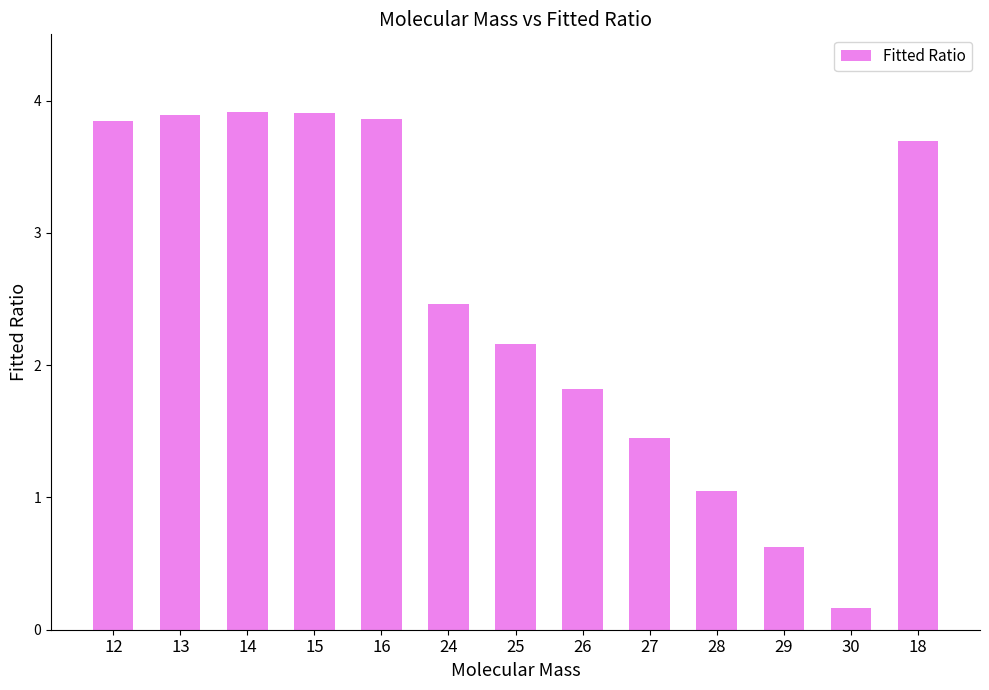

What is the change in value from 15 to 24?

-1.4